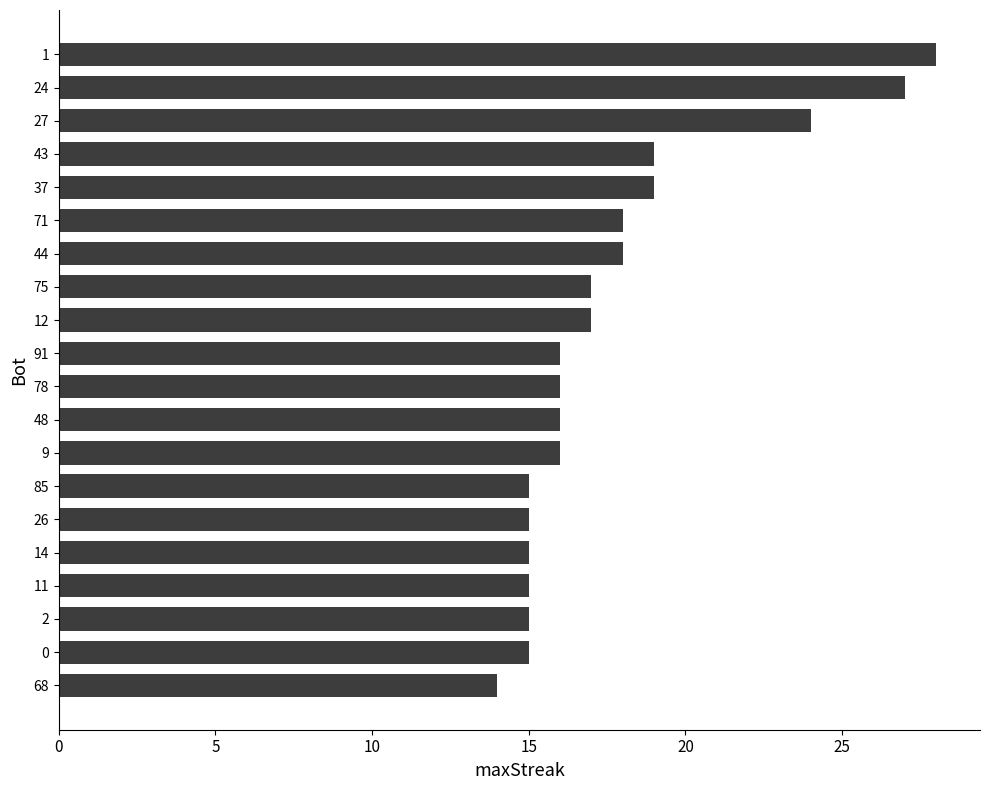

The value at 68 is 14. True or false?

True